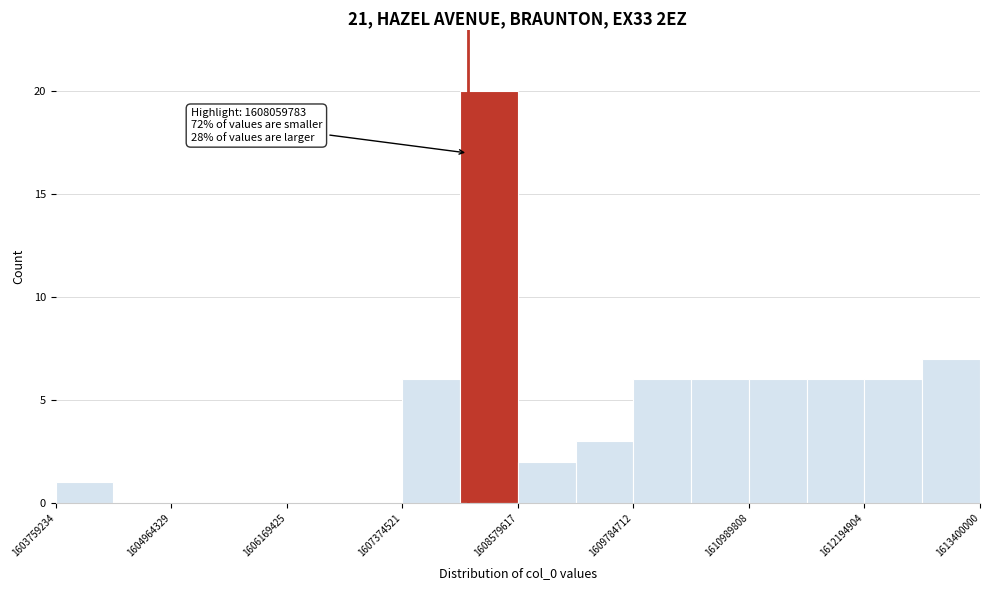

Around what value on the x-axis is the tallest bar? Give the approximate position of its centre, as read against the axis.

1608200000